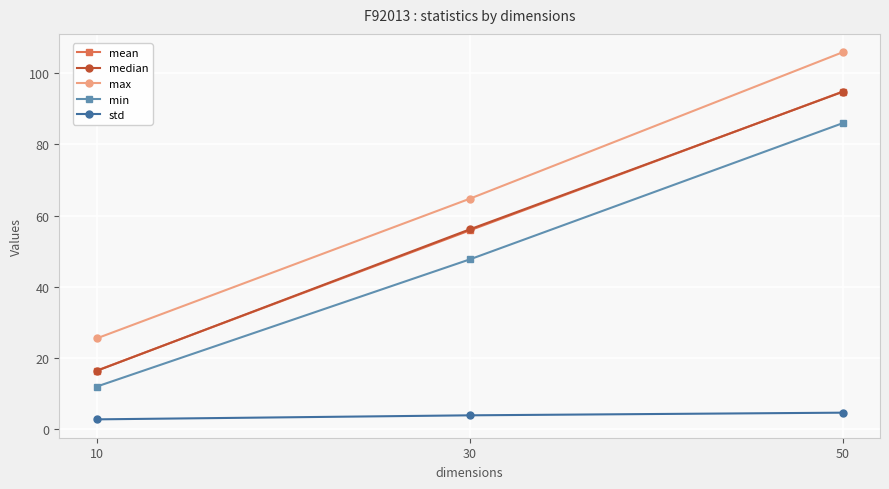

Is the value of std at 30 greater than the value of mean at 10?

No